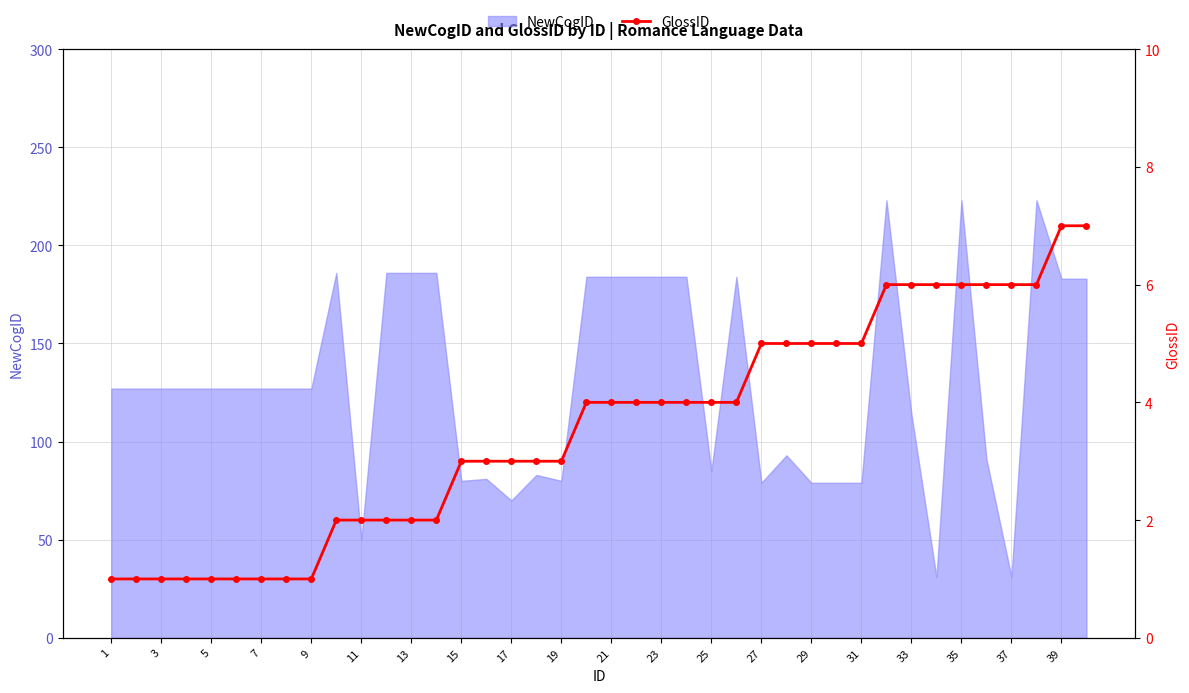

Count the values in the range 2 to 5.

22